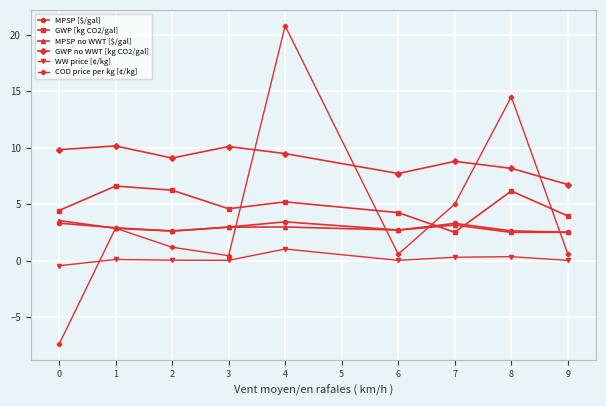

Which series has the largest range (max minus min)?

COD price per kg [¢/kg]